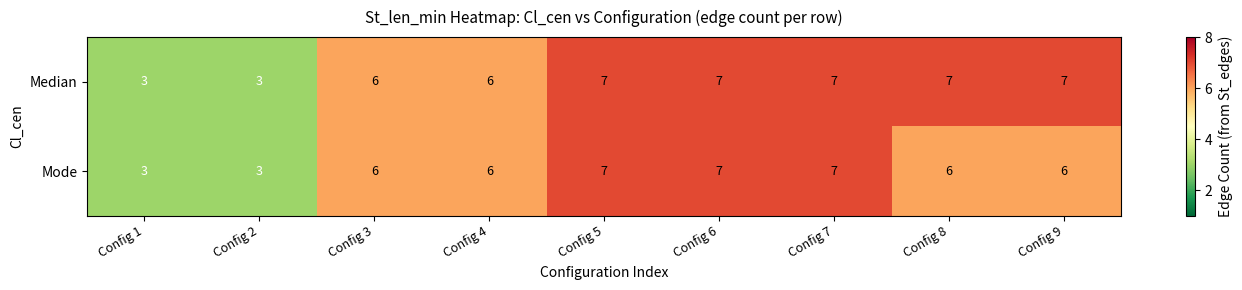

Reading left to right, list all the values displayed in this chart.

Median: Config 1=3	Config 2=3	Config 3=6	Config 4=6	Config 5=7	Config 6=7	Config 7=7	Config 8=7	Config 9=7
Mode: Config 1=3	Config 2=3	Config 3=6	Config 4=6	Config 5=7	Config 6=7	Config 7=7	Config 8=6	Config 9=6